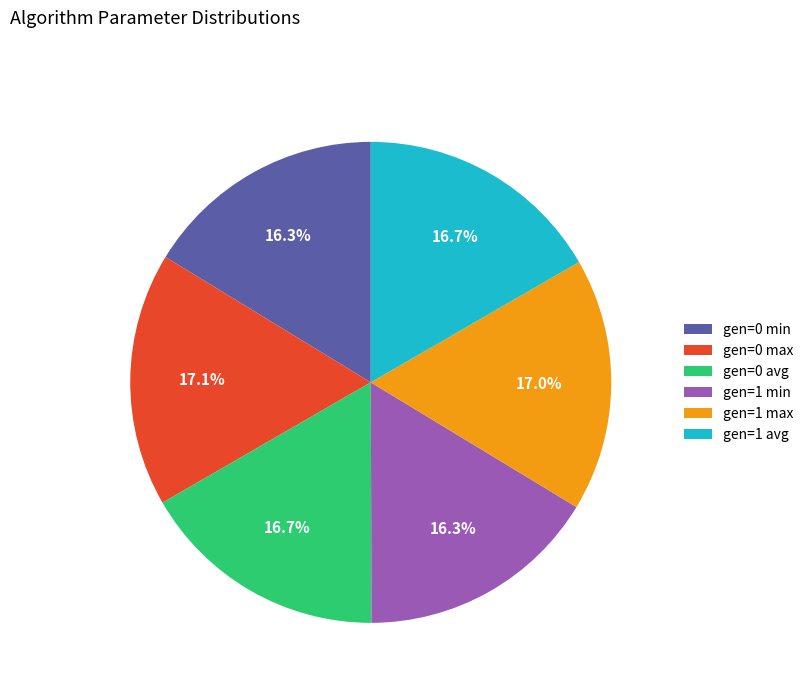

How many segments does this pie chart have?

6